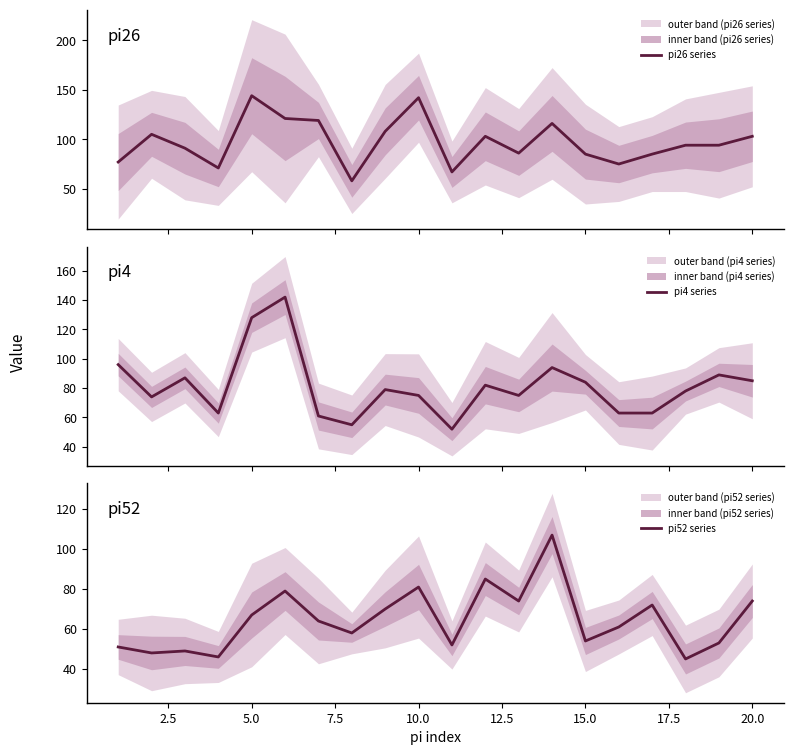

What is the average value of the pi52 series series?

64